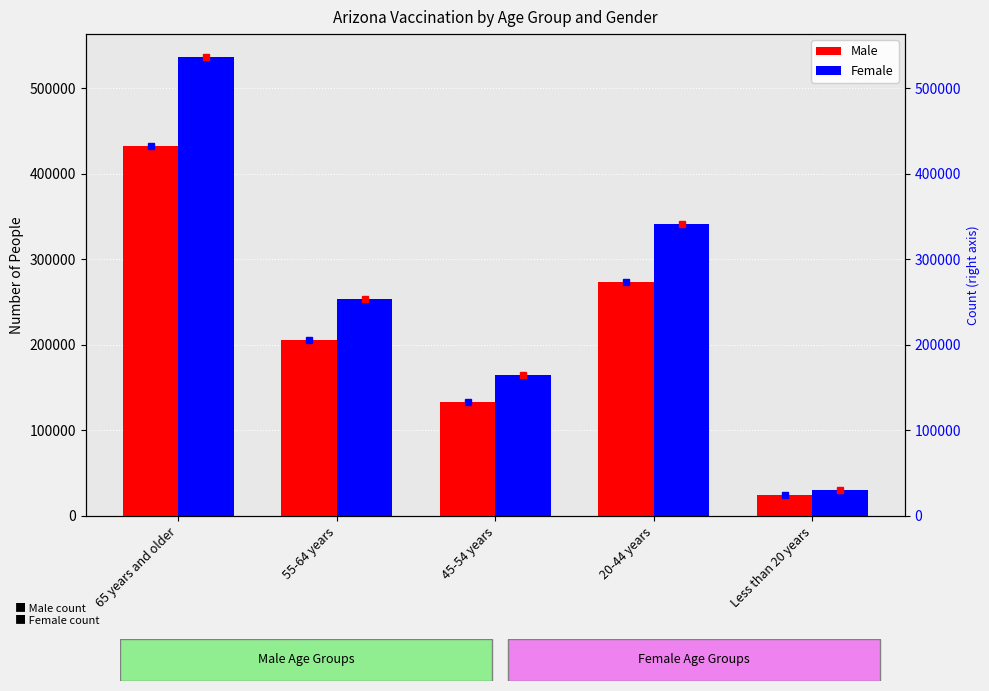

How many data points in Male are less than 205616?

2